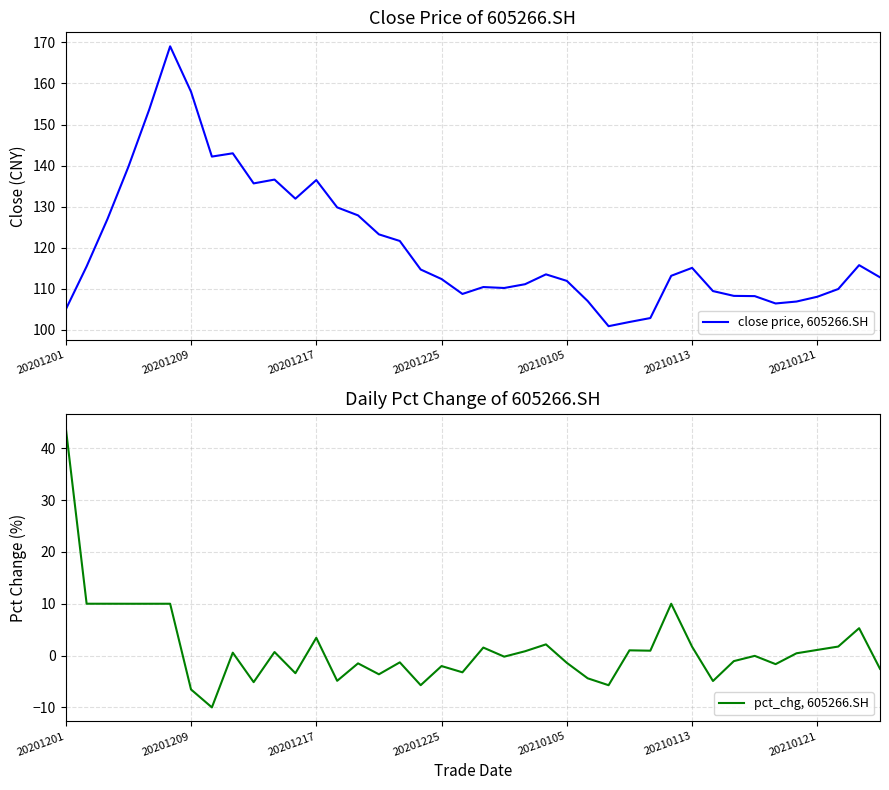

How many values in the close price, 605266.SH series are below 113?

19